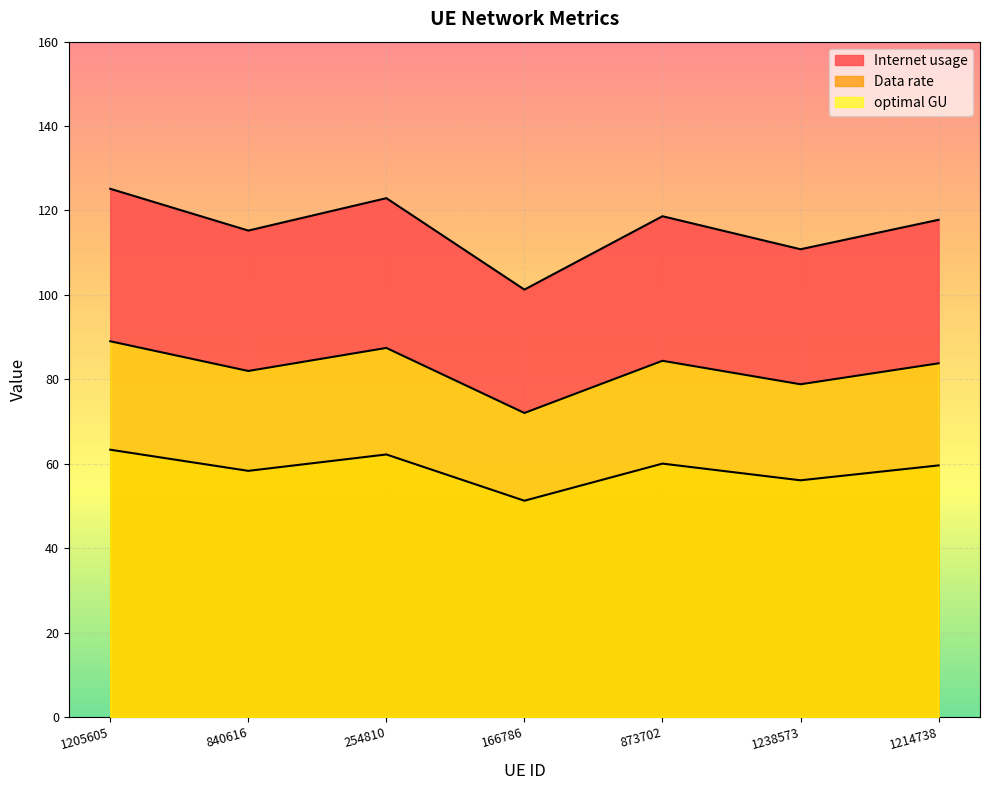

Between 1205605 and 873702, which is larger?

1205605